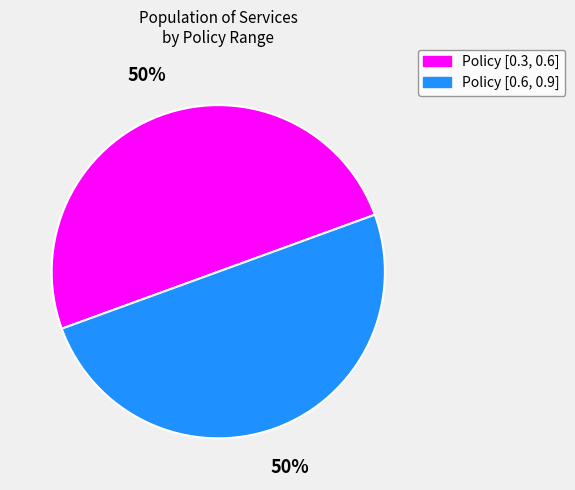

Do Policy [0.6, 0.9] and Policy [0.3, 0.6] together represent more than half of the pie?

Yes